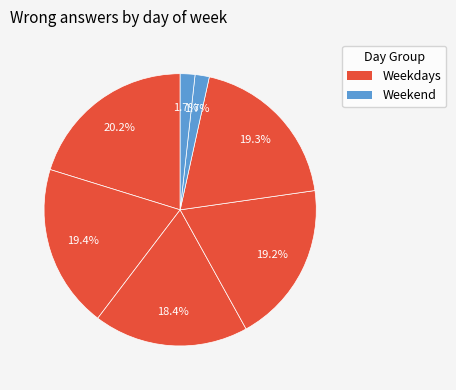

To the nearest percent, what is the difference between the largest and smallest slice percentages?

19%